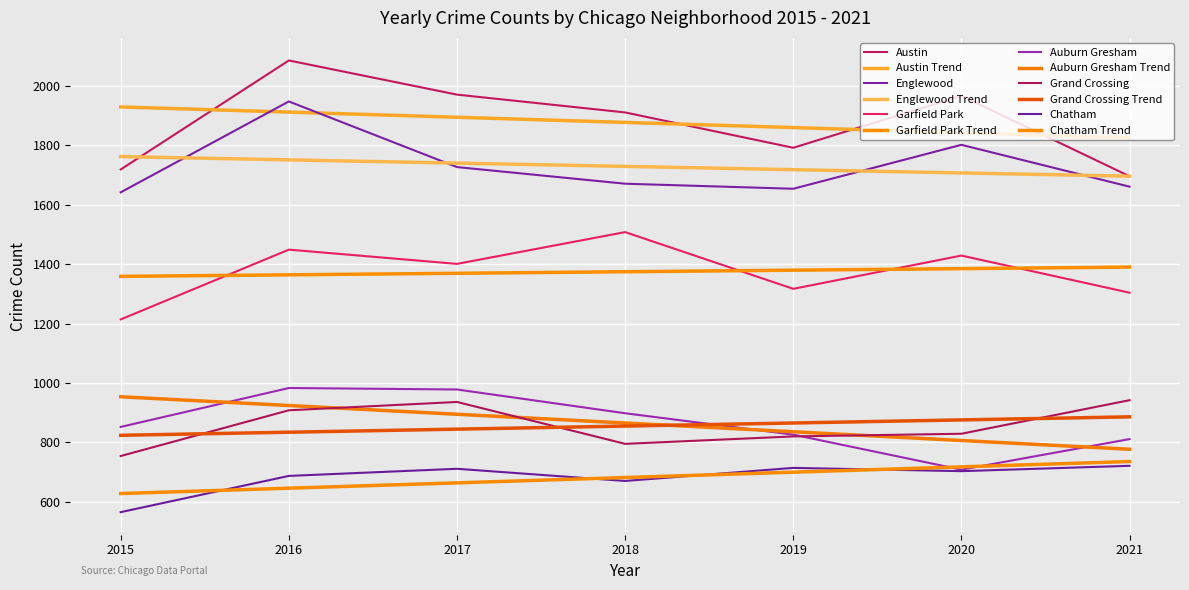

The value of Garfield Park at 2018 is 2012. True or false?

False